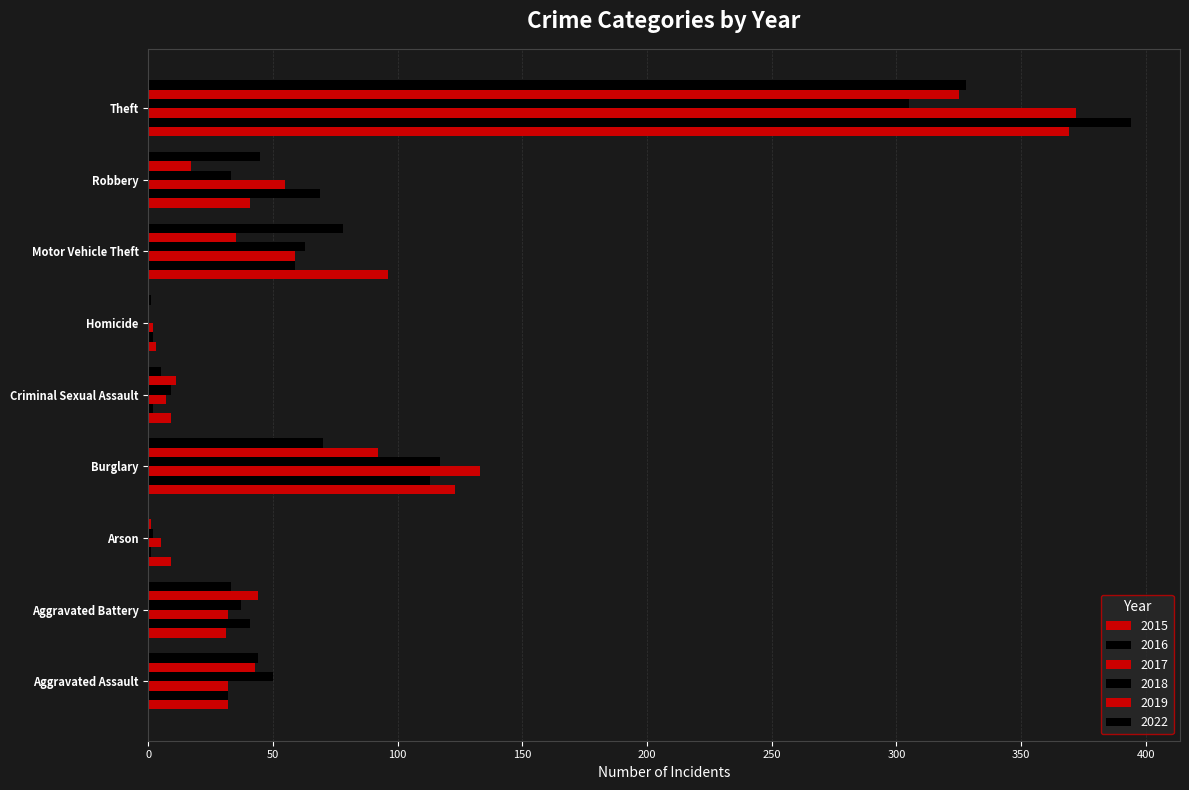

How many distinct data groups are displayed?

6